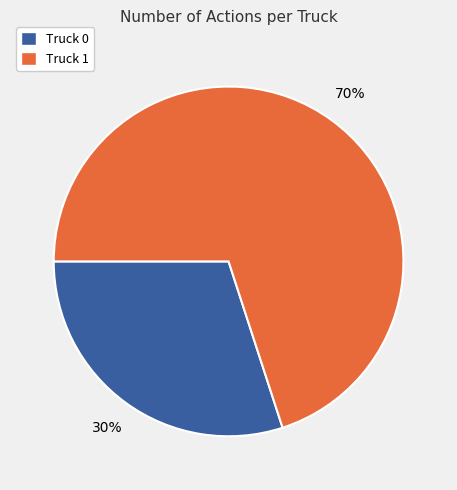

Which has a higher value, Truck 0 or Truck 1?

Truck 1